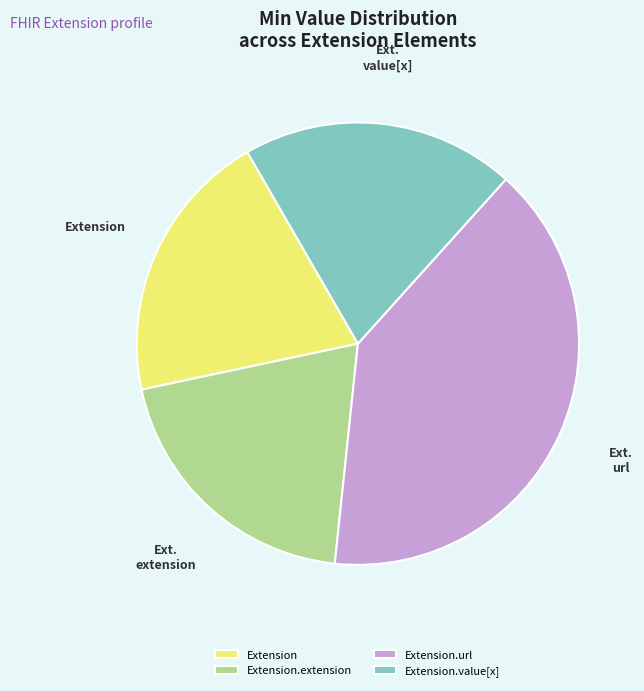

What is the largest slice in the pie chart?

Extension.url